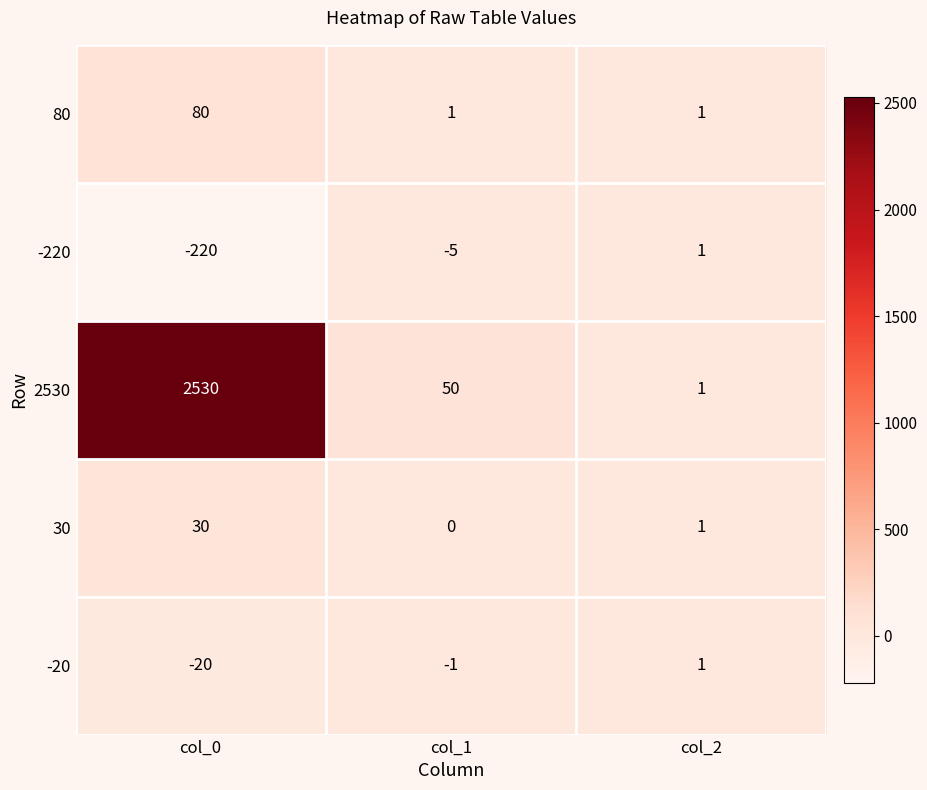

Count the number of data series in this chart.

5